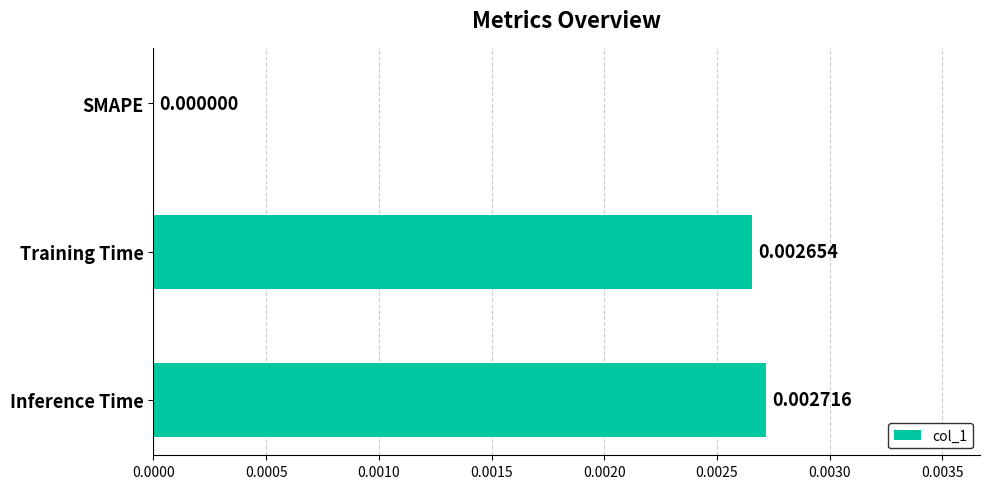

Which category has the highest value across all series?

Inference Time